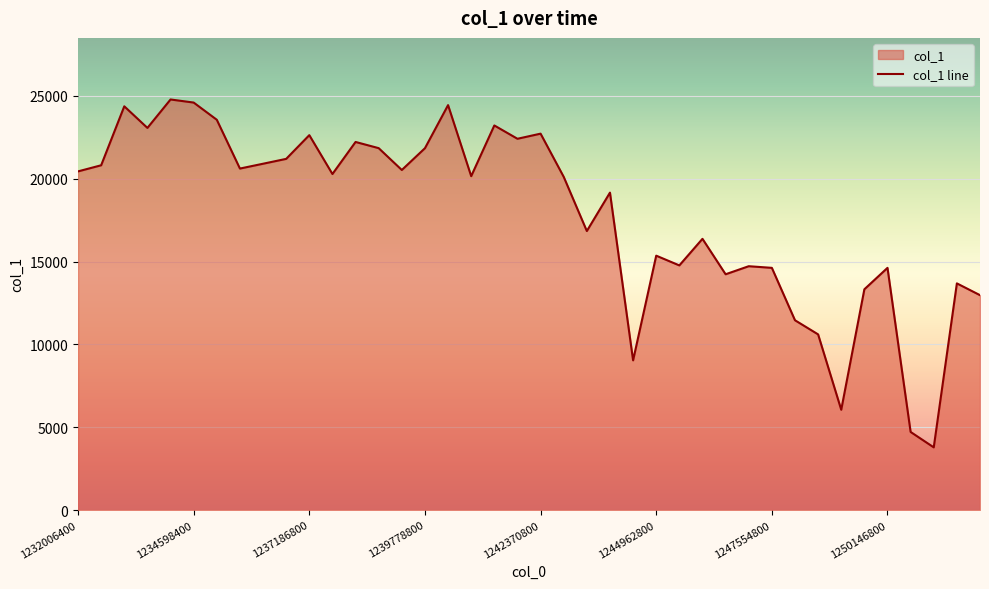

What is the sum of the values at 26 and 23?

33921.9